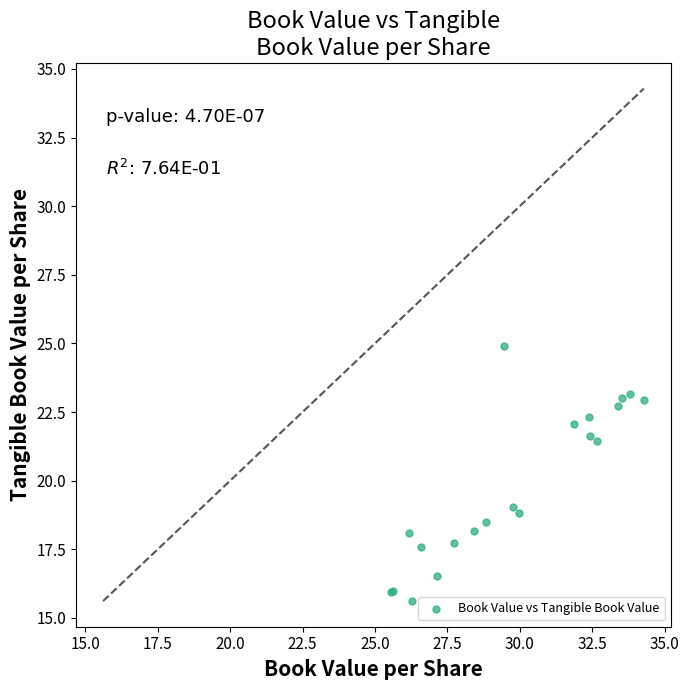

What Y value in the scatter plot is closest to 20?

19.1